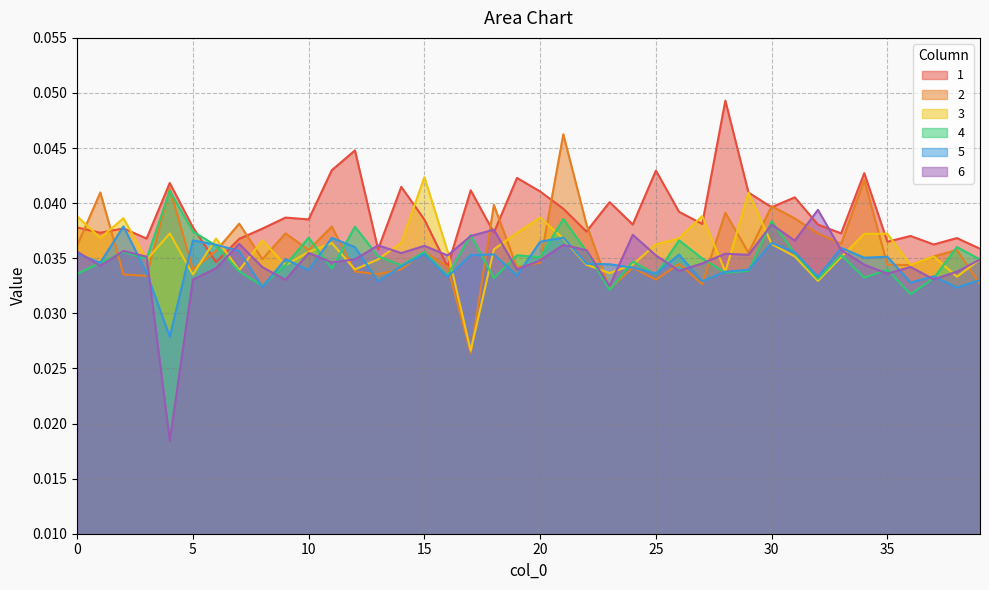

Count the number of categories in the chart.

40